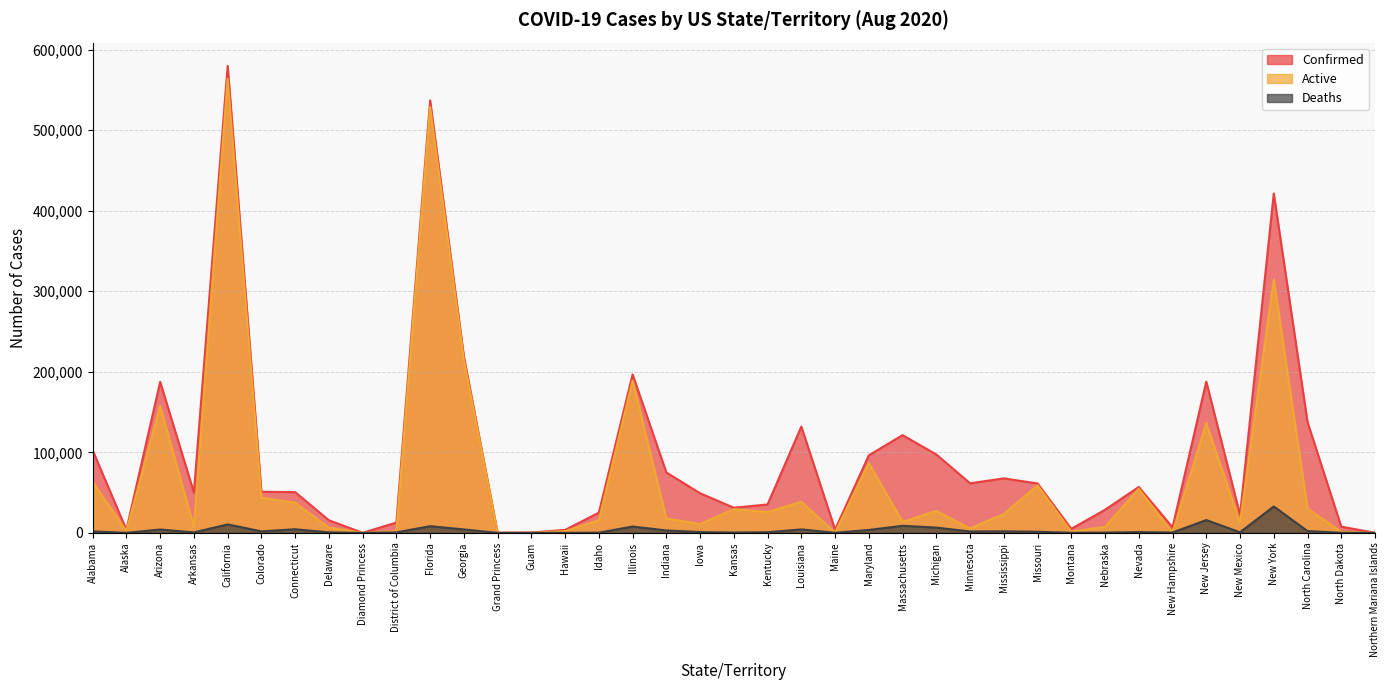

What is the difference between the second highest and second lowest values in the Active series?

528635